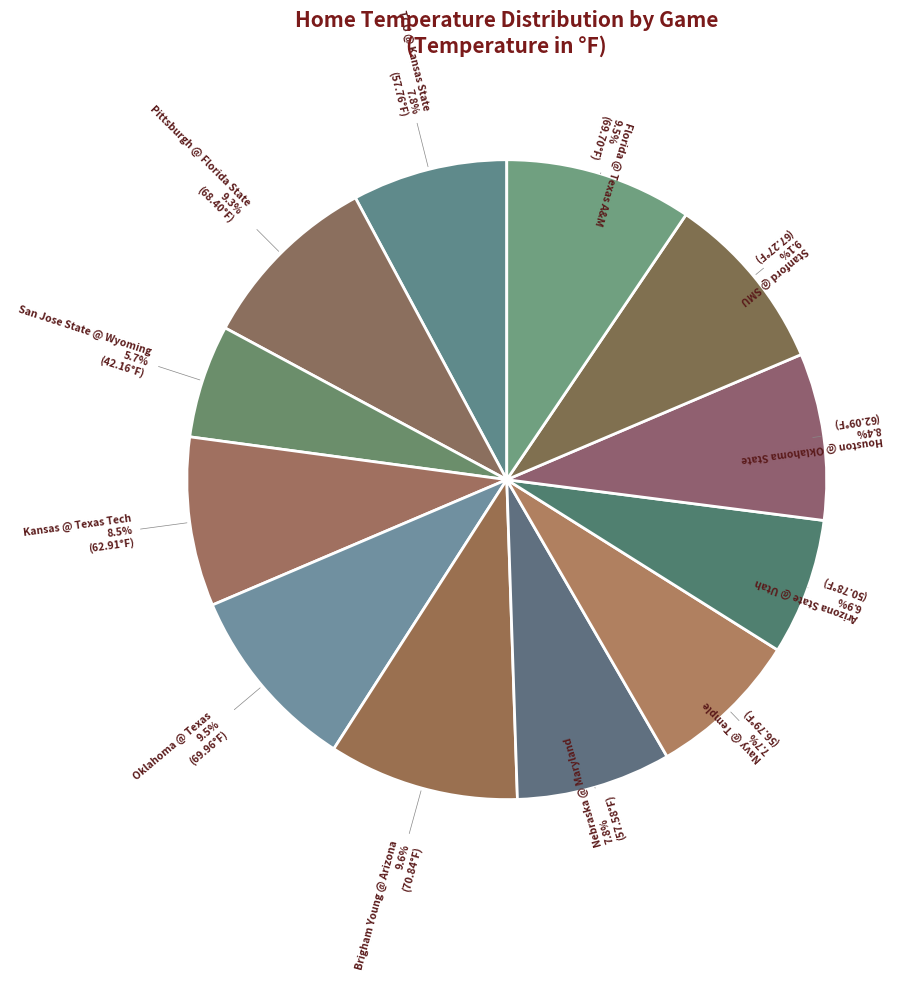

Which category has the smallest portion of the pie?

San Jose State @ Wyoming